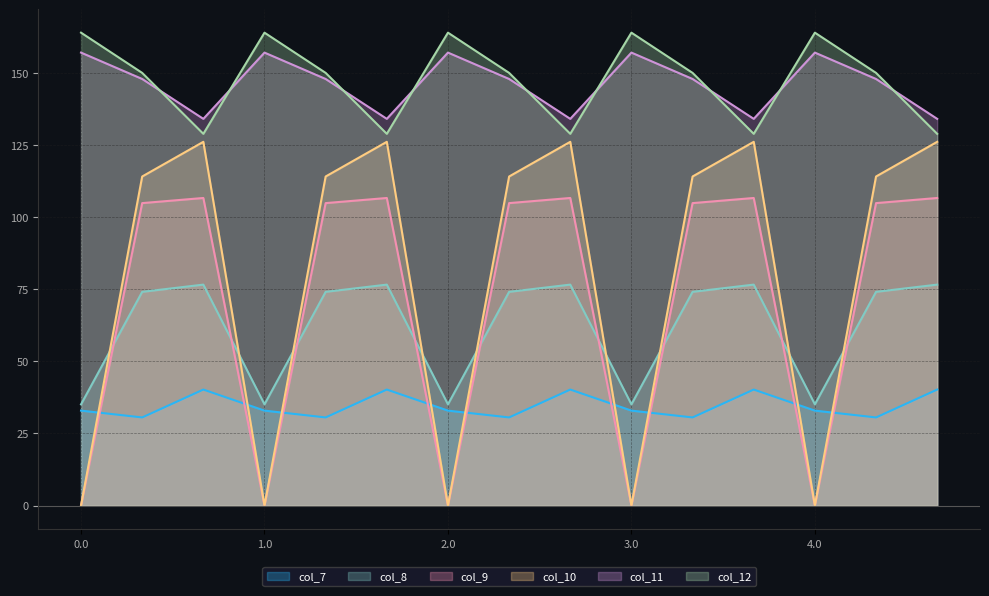

Is it true that col_11 equals 147.8 at 3.1?

True